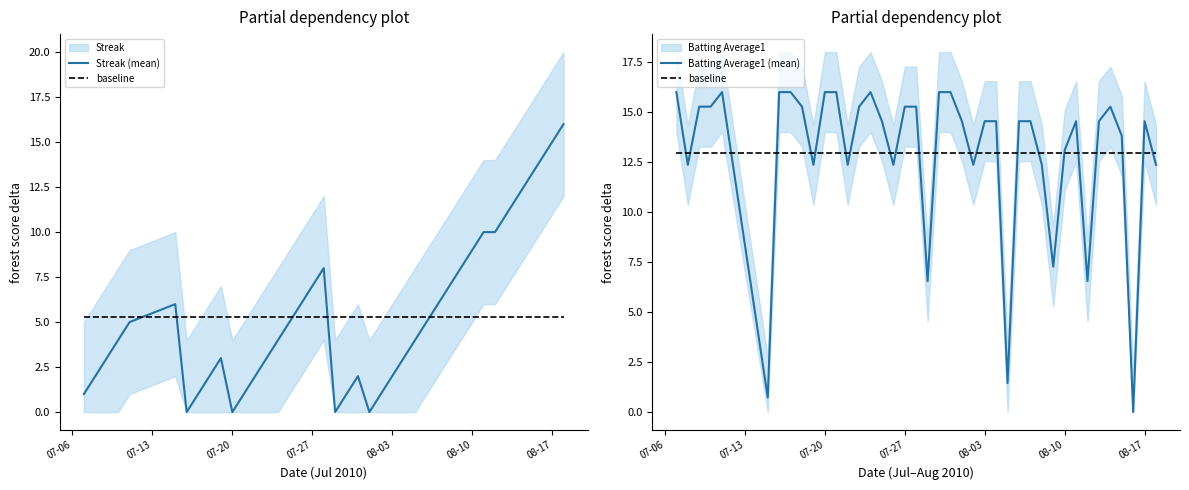

Is the value of baseline at 39 greater than the value of Batting Average1 (mean) at 26?

Yes